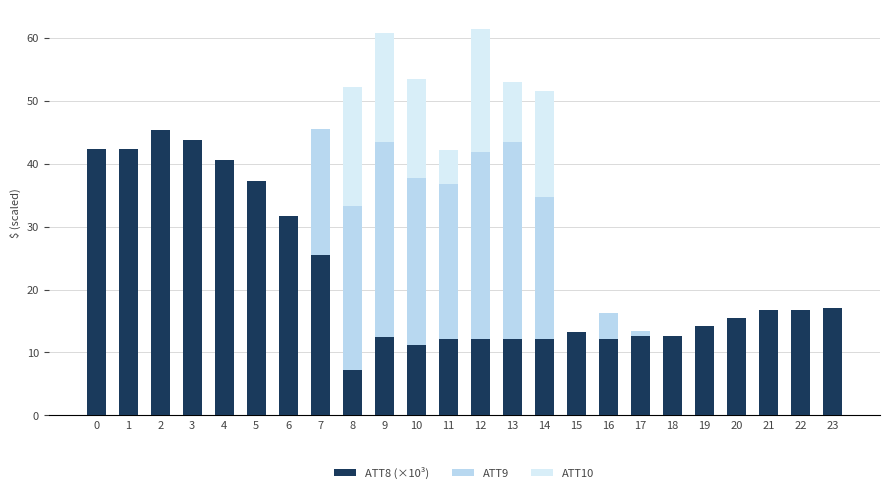

Which series changed the most between 4 and 15?

ATT8 (×10³)